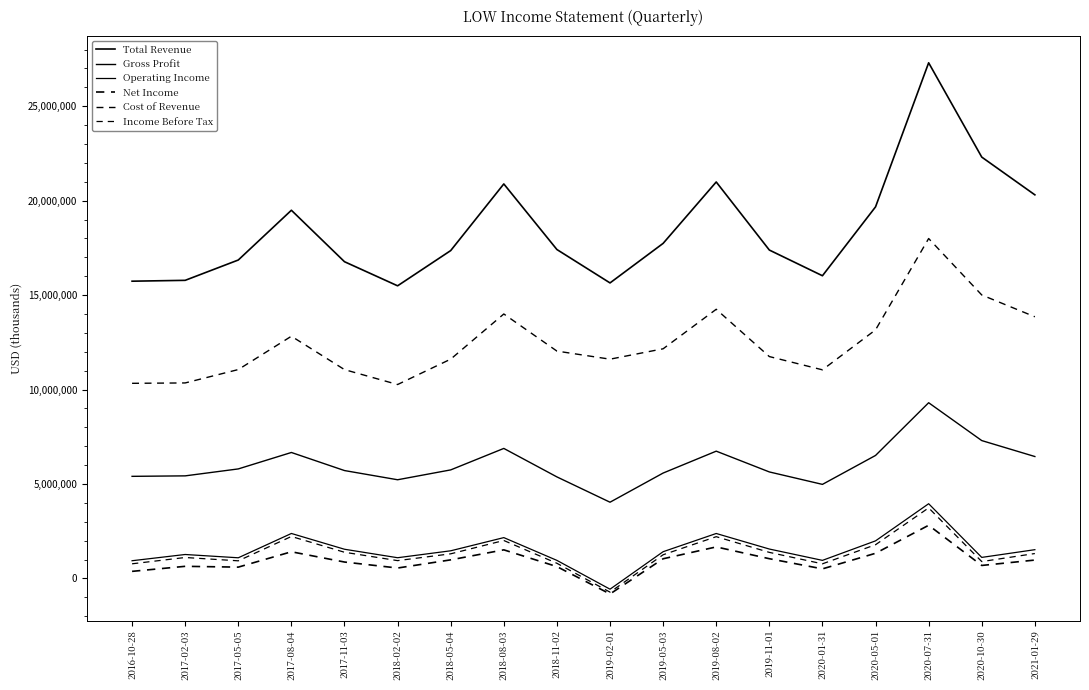

True or false: Operating Income and Net Income intersect in this chart.

False